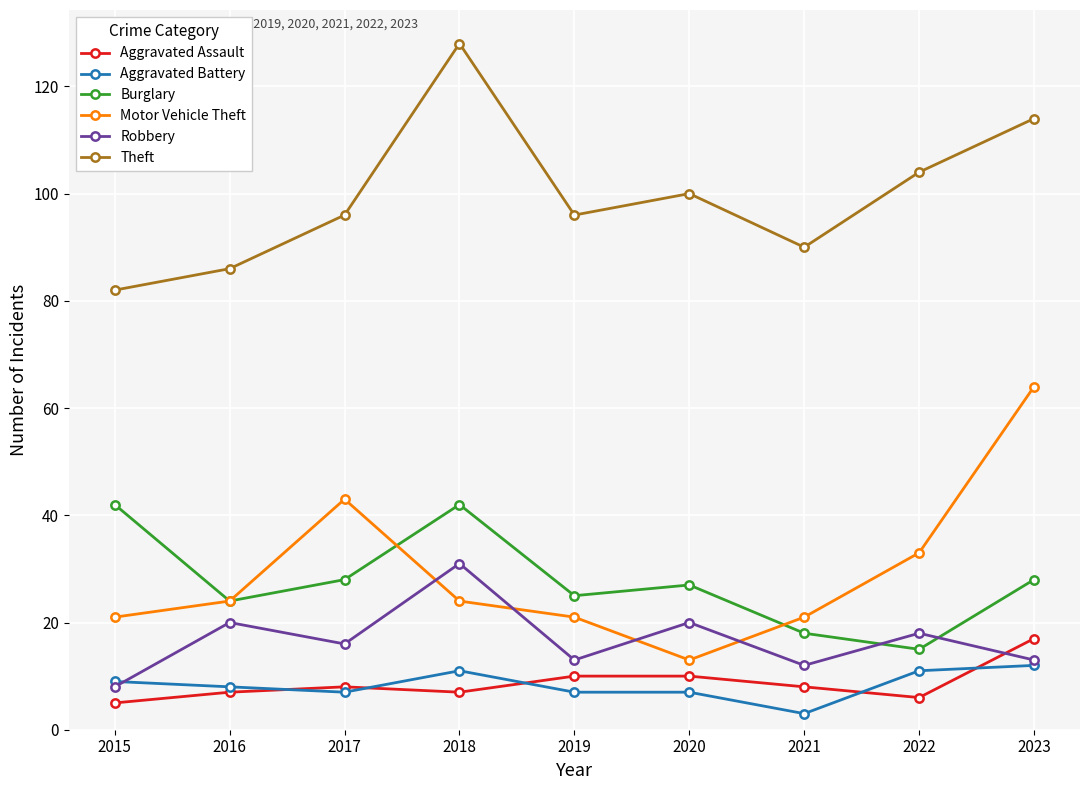

What is the total value across all series at 2017?

198